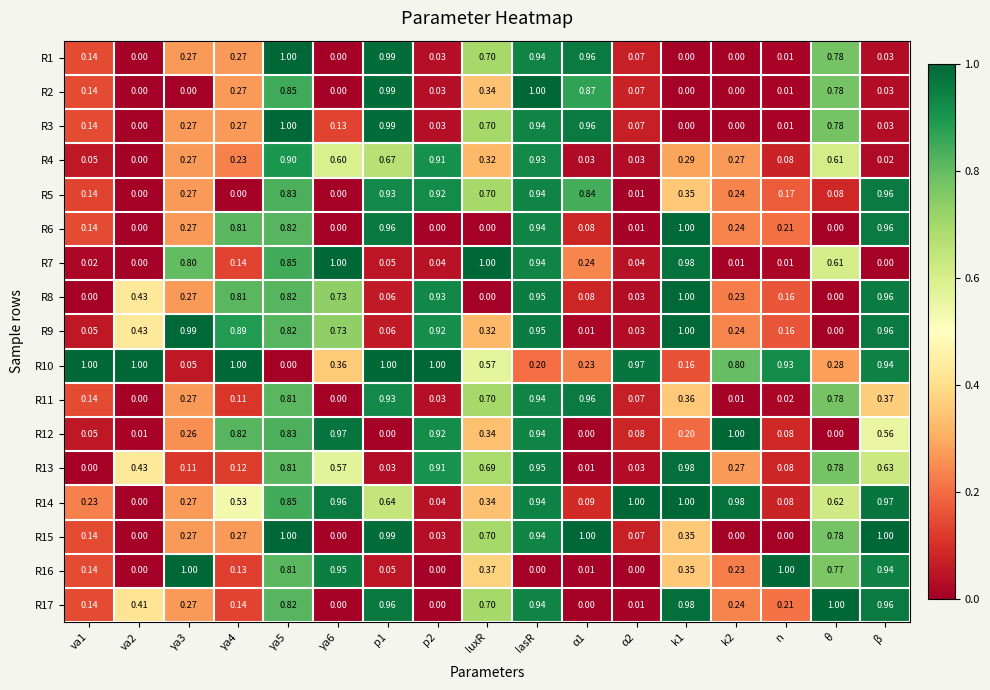

At which category is the sum across all series the highest?

lasR